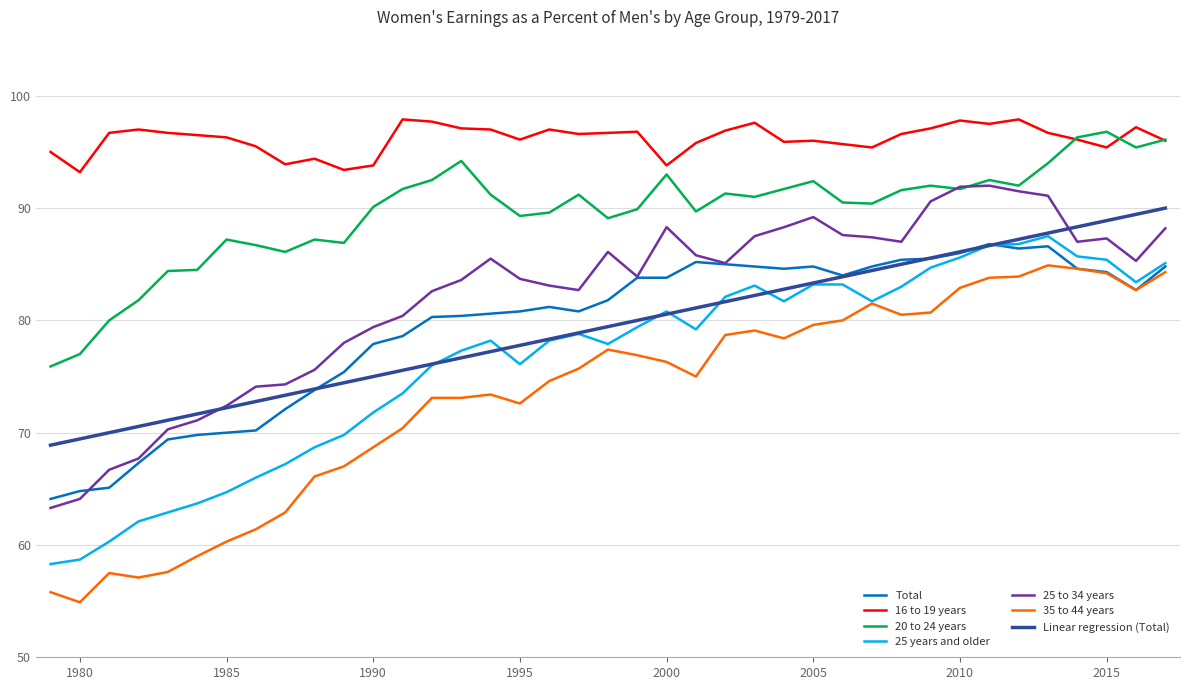

What are all the series names shown in the legend?

Total, 16 to 19 years, 20 to 24 years, 25 years and older, 25 to 34 years, 35 to 44 years